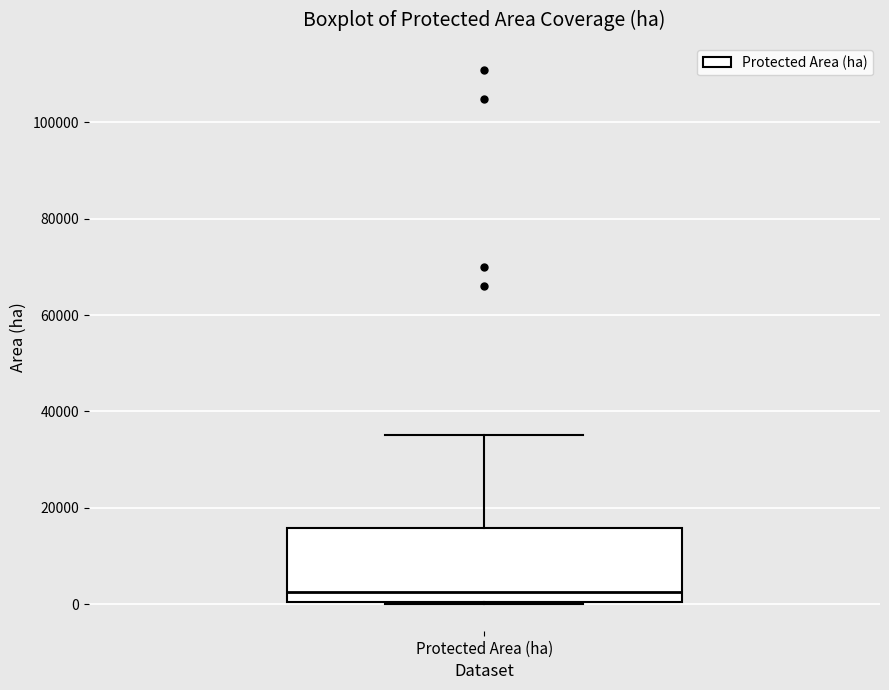

Read this box plot against the y-axis: the position of the median line, the range covered by the box, and the ends of both whiskers. The values are not printed on the chart, so give them approximately, as read against the axis.

median 2000, box 0 to 16000, whiskers 0 to 36000